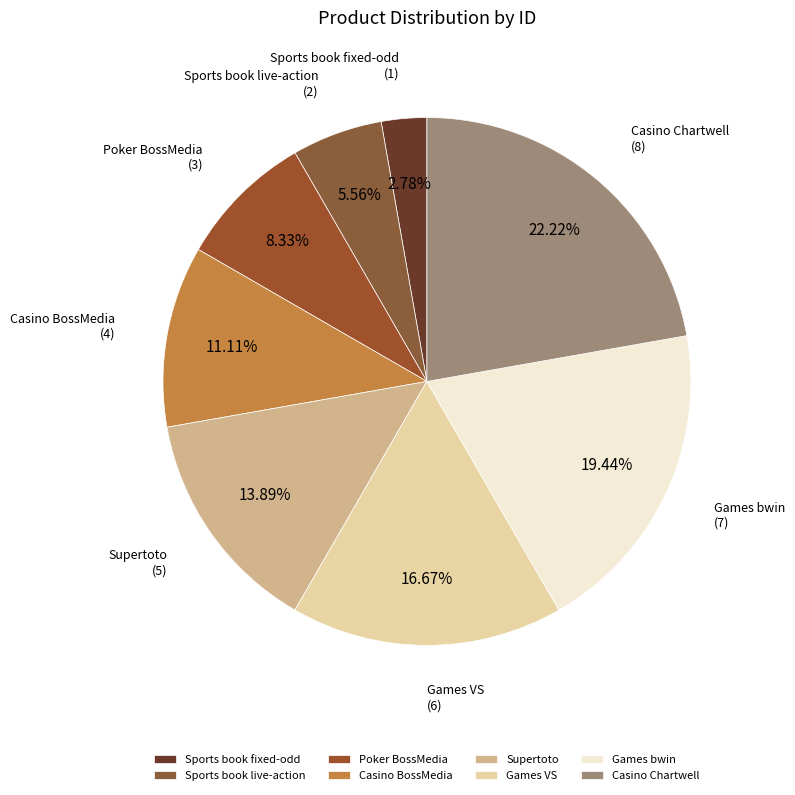

Count the number of slices in the pie.

8